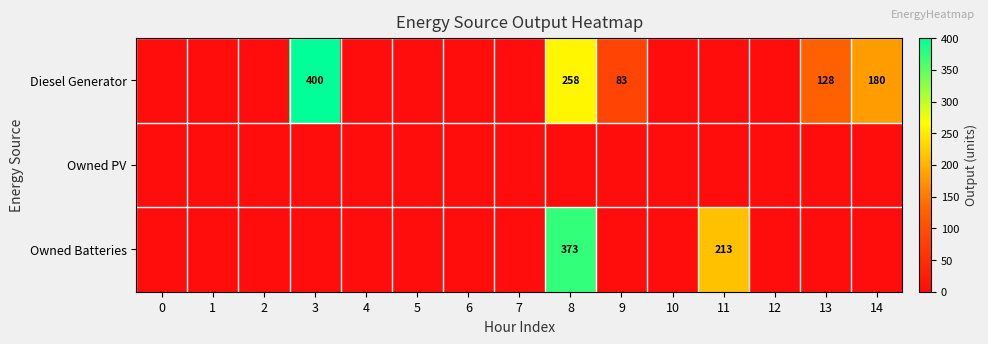

Is the value of Diesel Generator at 3 greater than the value of Owned Batteries at 8?

Yes